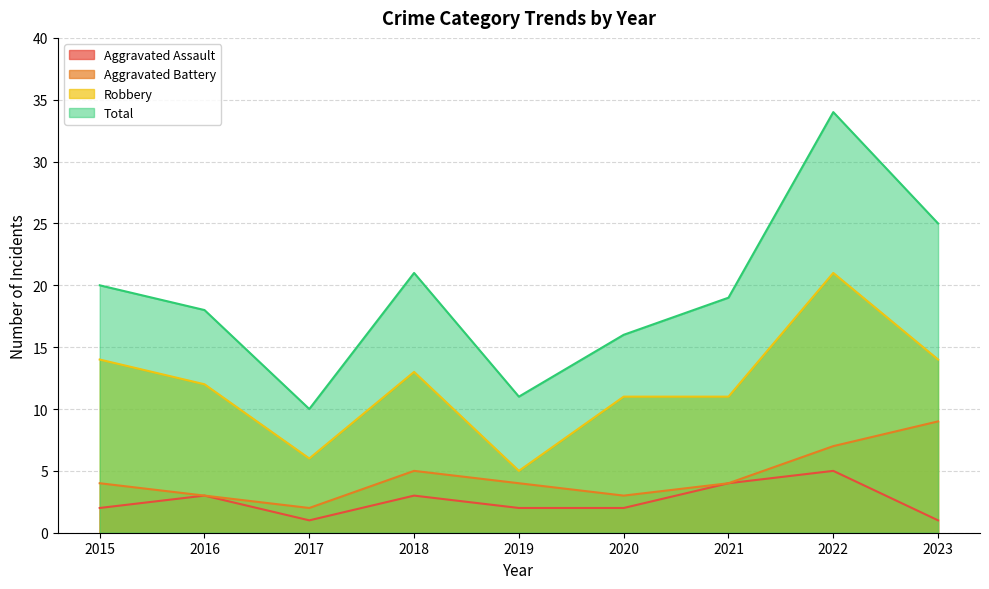

How many values in the Total series exceed 19?

4